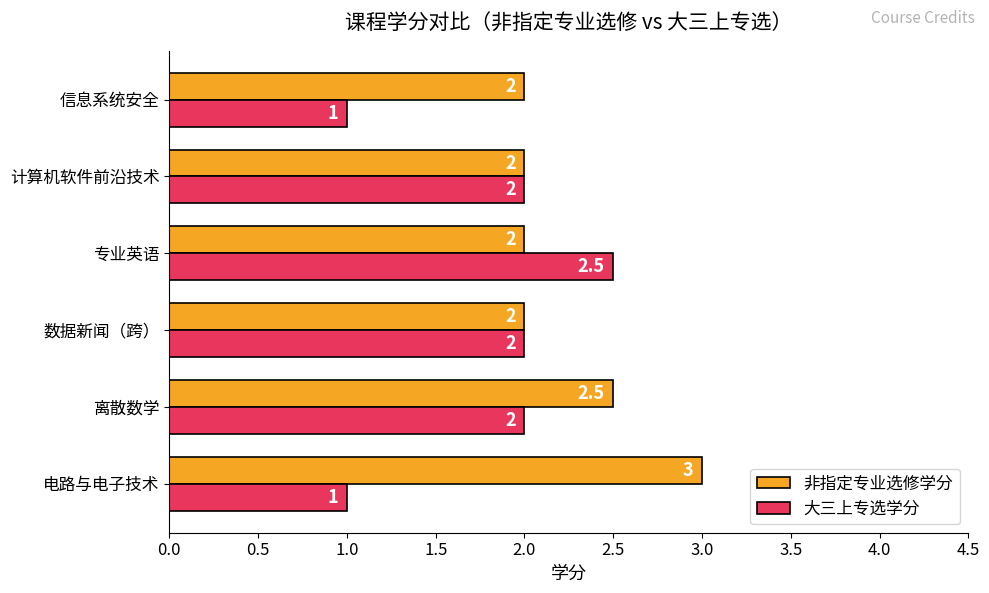

How many categories are shown in the chart?

6